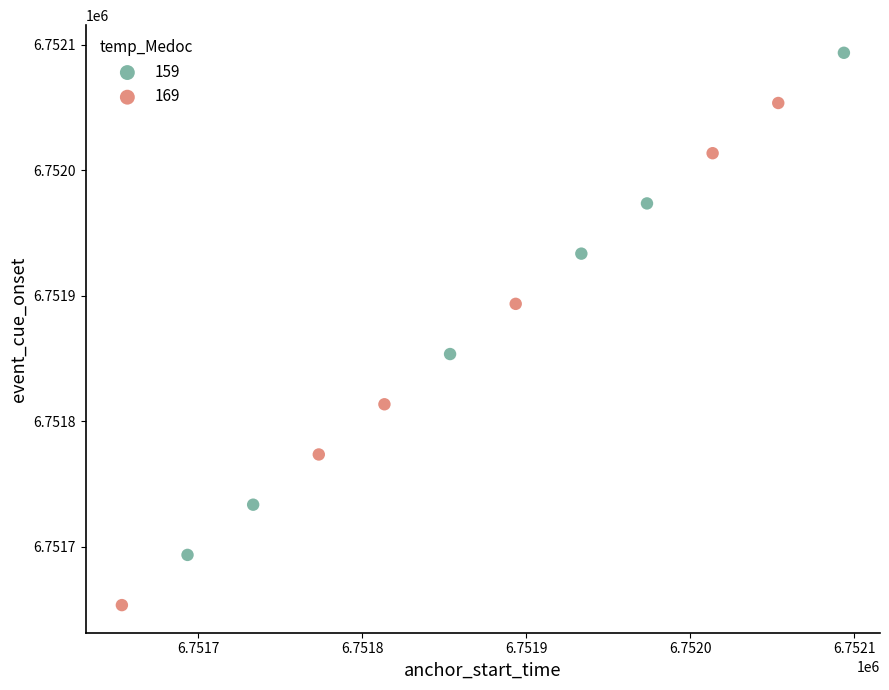

Which series contains the highest Y value?

159